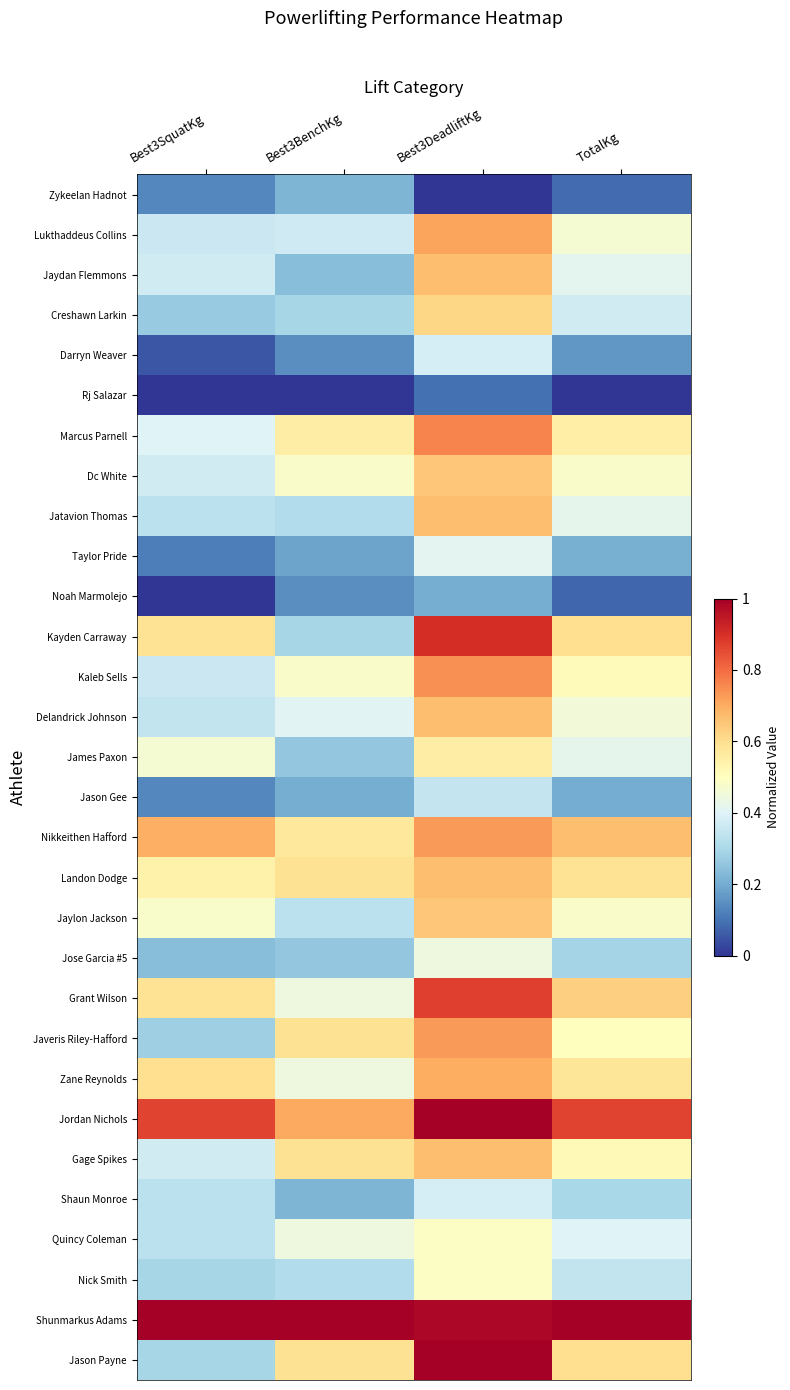

Between Best3SquatKg and TotalKg, which is larger?

Best3SquatKg